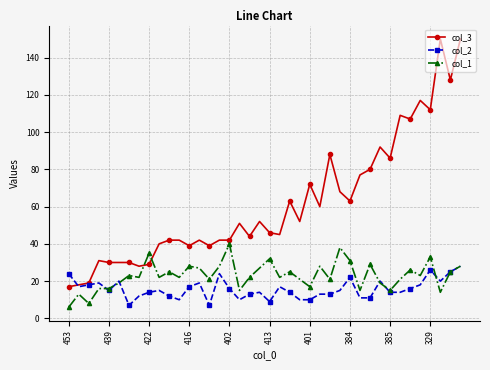

List the series in order of their overall mean, highest first.

col_3, col_1, col_2